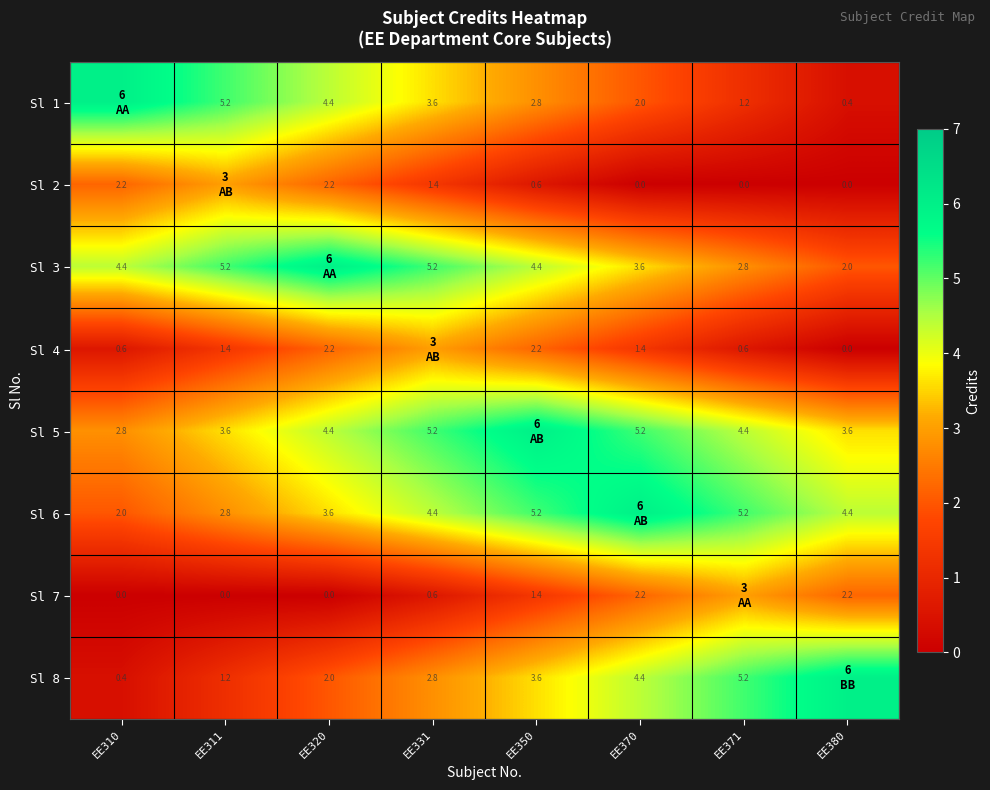

What is the total value across all series at EE310?

18.4